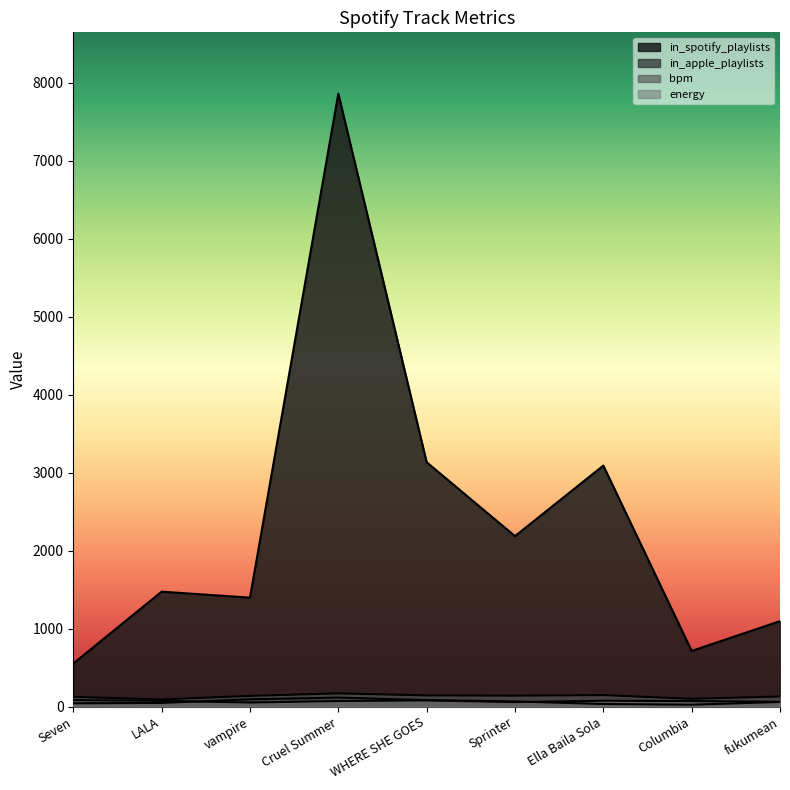

Which series changed the most between Cruel Summer and WHERE SHE GOES?

in_spotify_playlists